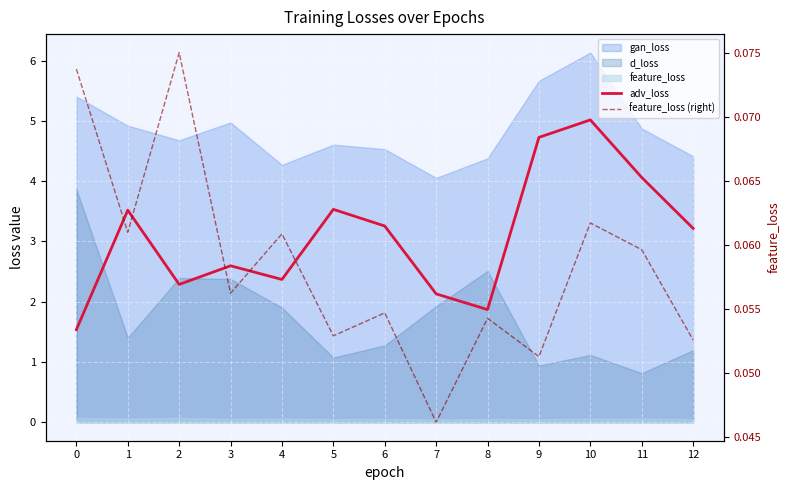

Which series has the largest range (max minus min)?

adv_loss